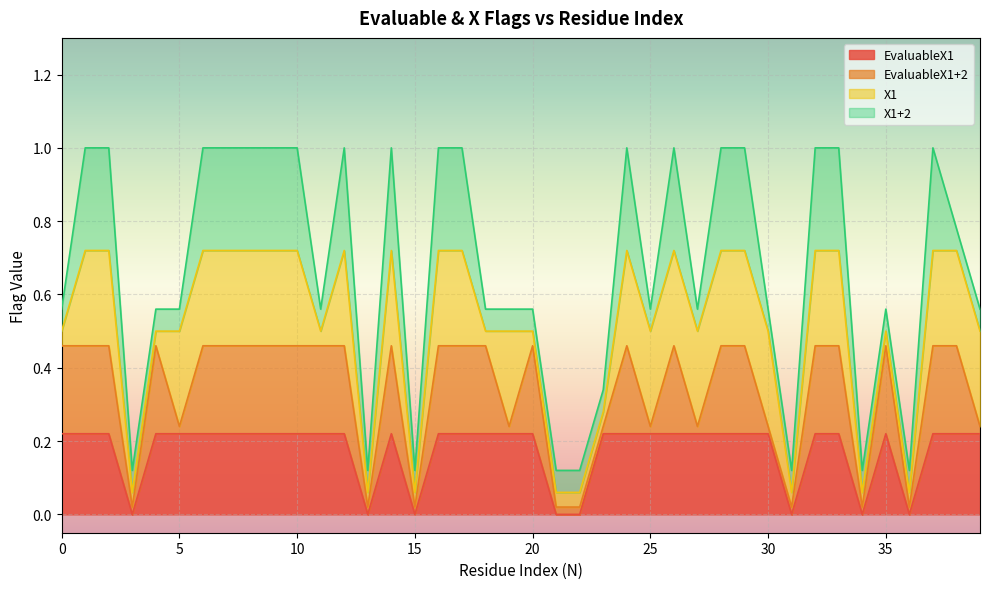

What are all the series names shown in the legend?

EvaluableX1, EvaluableX1+2, X1, X1+2